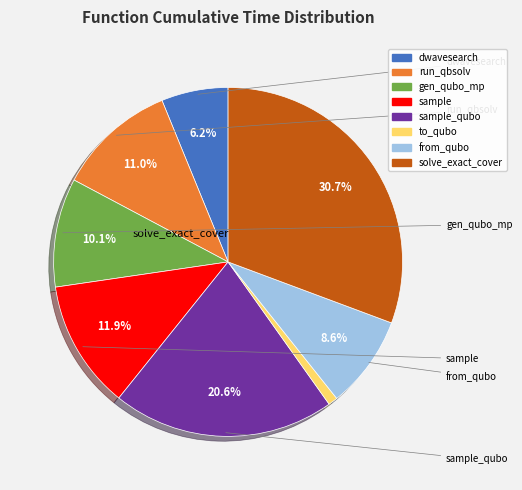

Does any single category account for the majority?

No